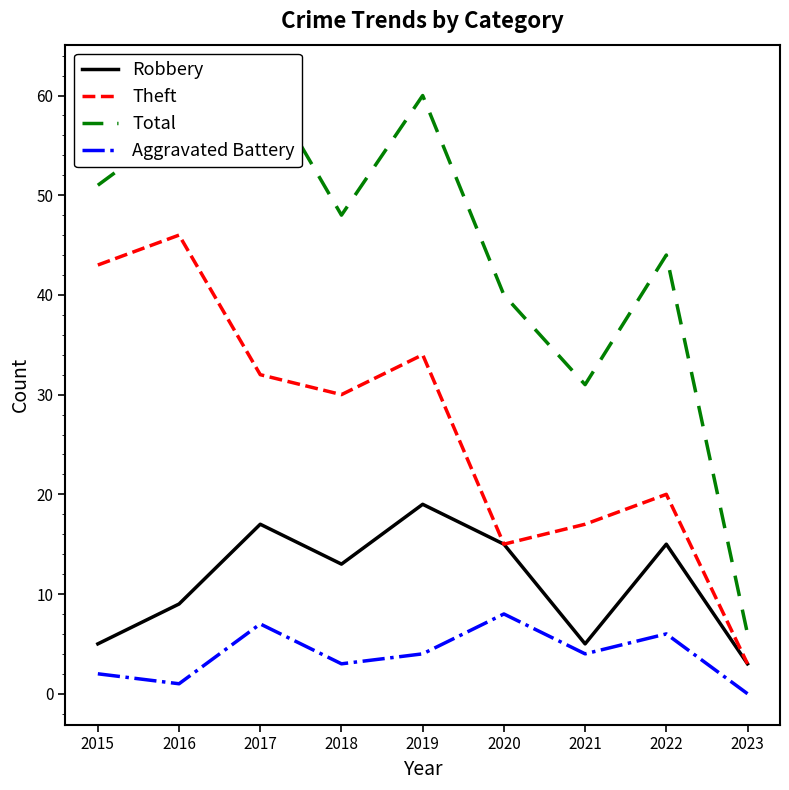

True or false: Robbery and Aggravated Battery intersect in this chart.

False